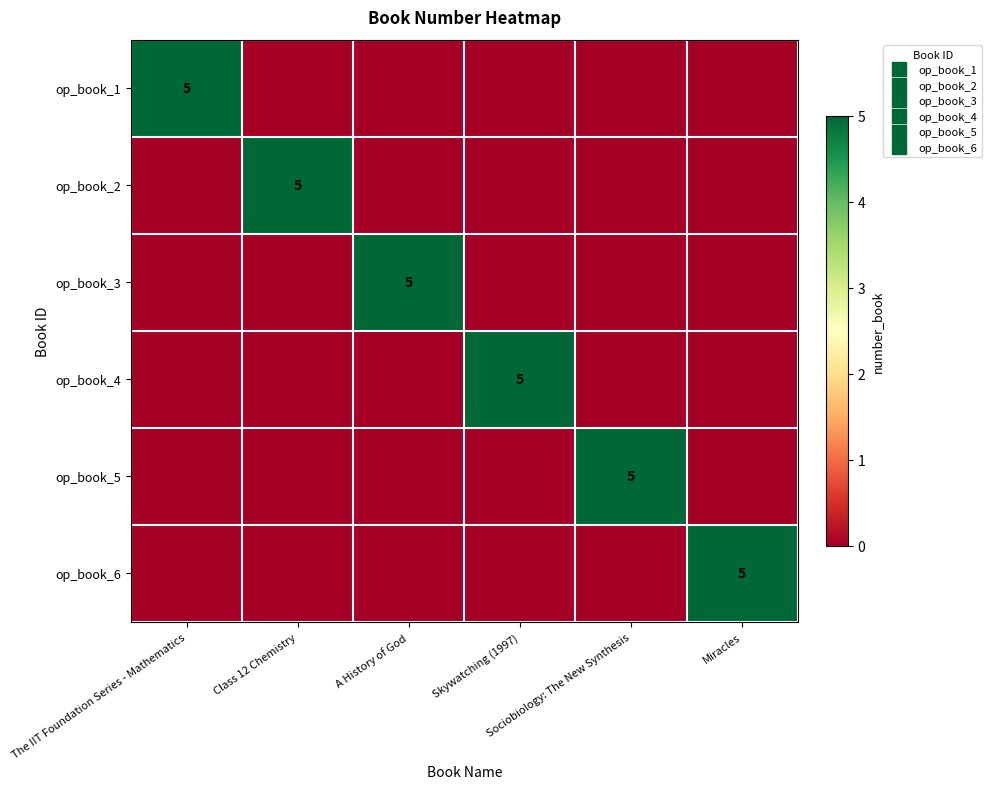

At A History of God, list the series in order from smallest to largest.

op_book_1, op_book_2, op_book_4, op_book_5, op_book_6, op_book_3